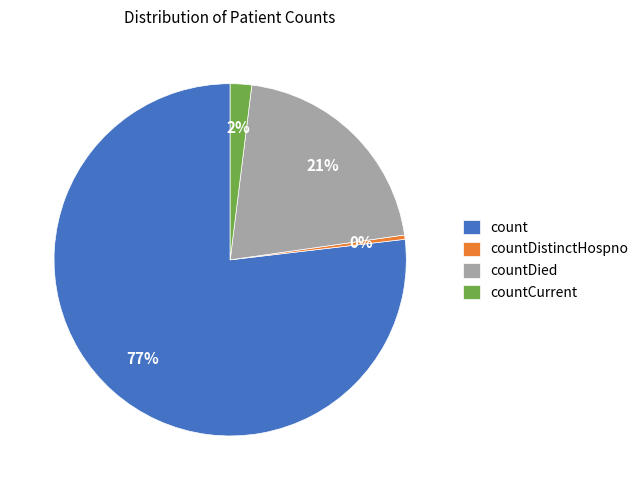

How many segments does this pie chart have?

4